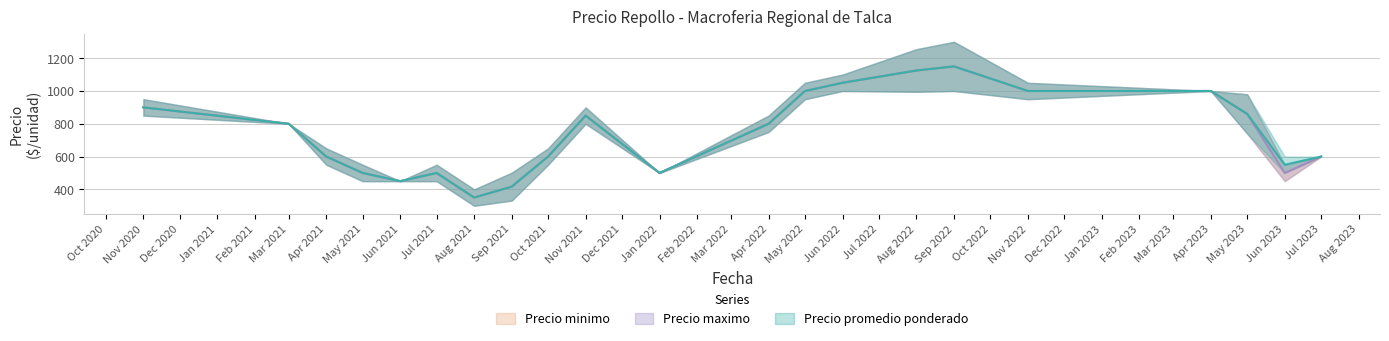

True or false: Precio minimo and Precio promedio ponderado intersect in this chart.

False